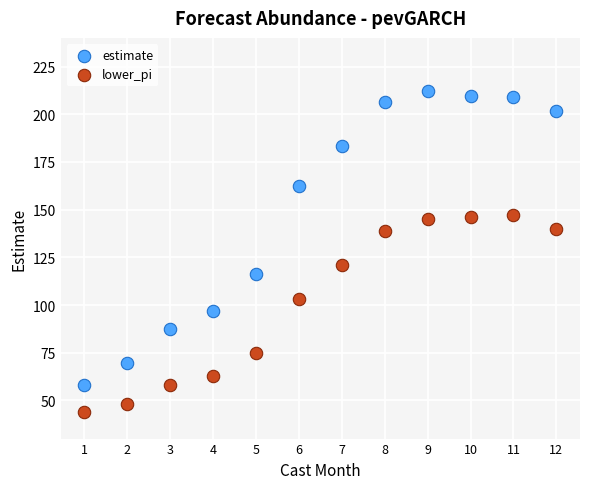

What are all the series names shown in the legend?

estimate, lower_pi